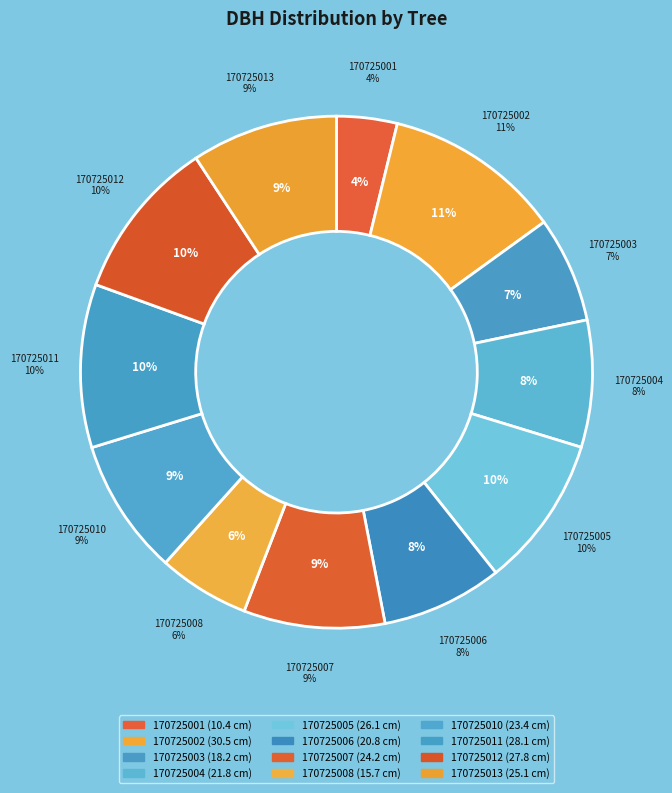

Rank the categories by value from highest to lowest.

170725002, 170725011, 170725012, 170725005, 170725013, 170725007, 170725010, 170725004, 170725006, 170725003, 170725008, 170725001